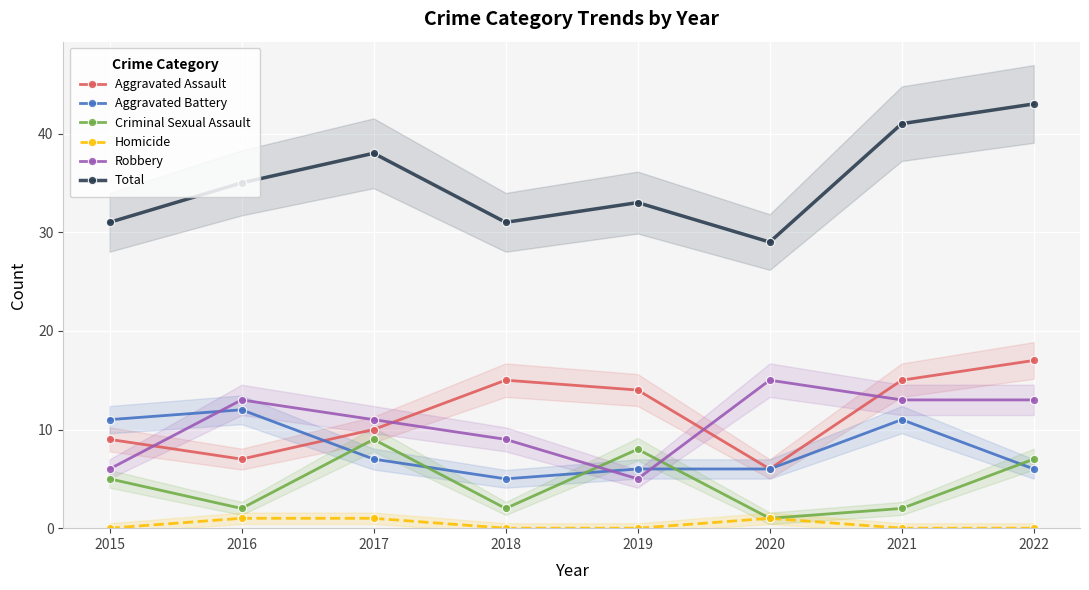

Count the Aggravated Battery values in the range 6 to 11.

6